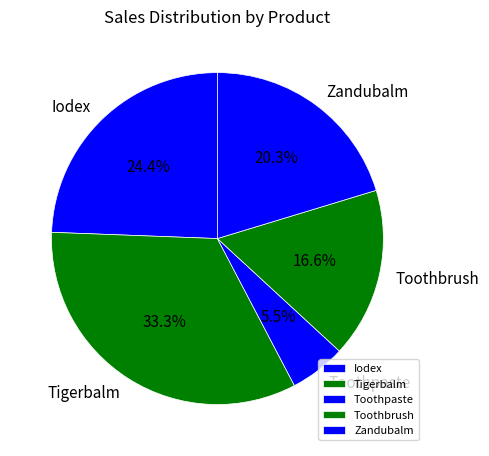

Is there any slice that represents more than half of the pie?

No